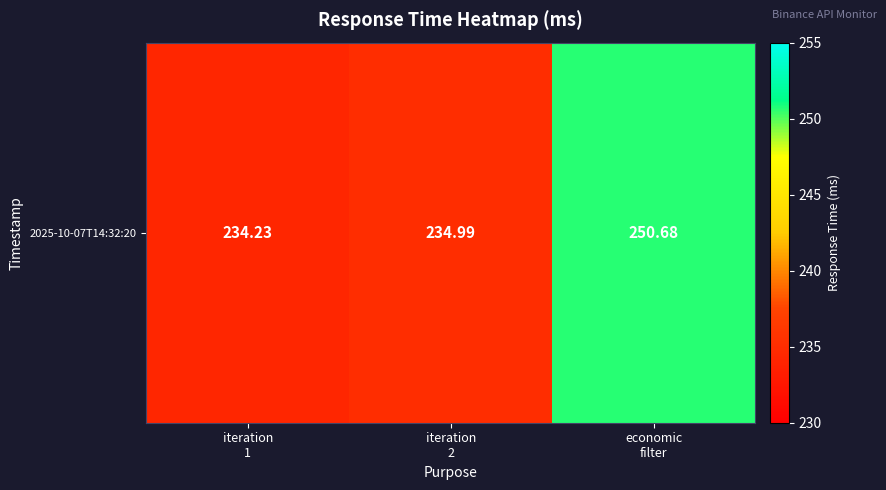

Reading right to left, list all the values displayed in this chart.

250.7	235.0	234.2